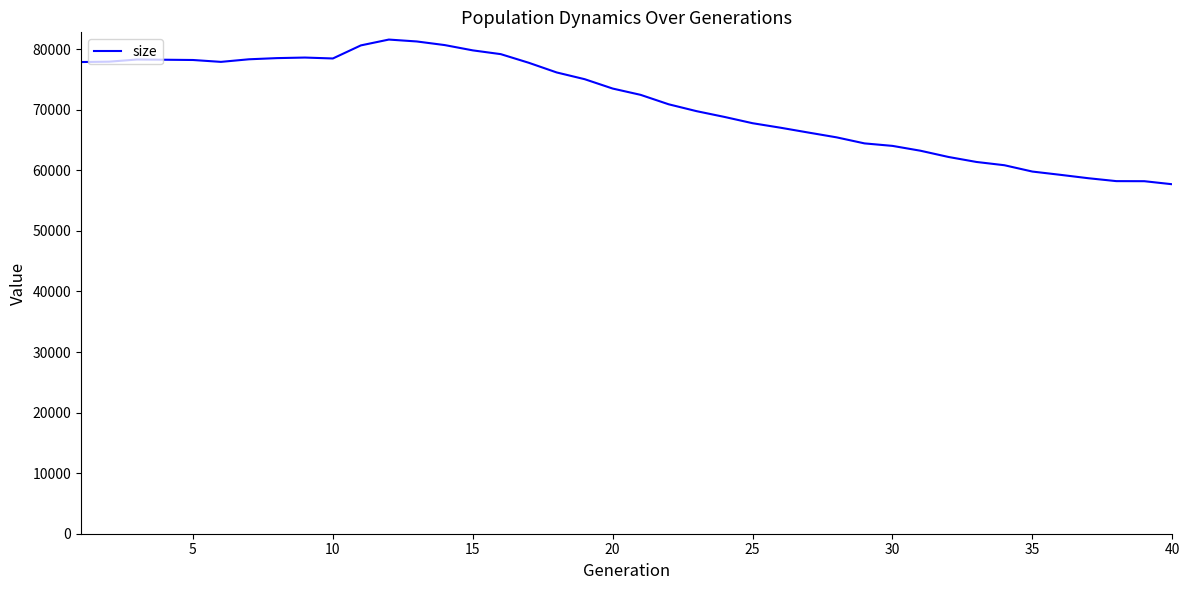

How many lines are shown in the chart?

1